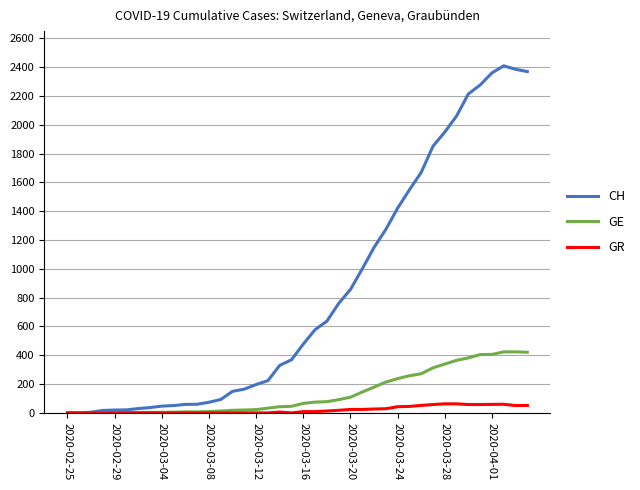

Count the number of data series in this chart.

3